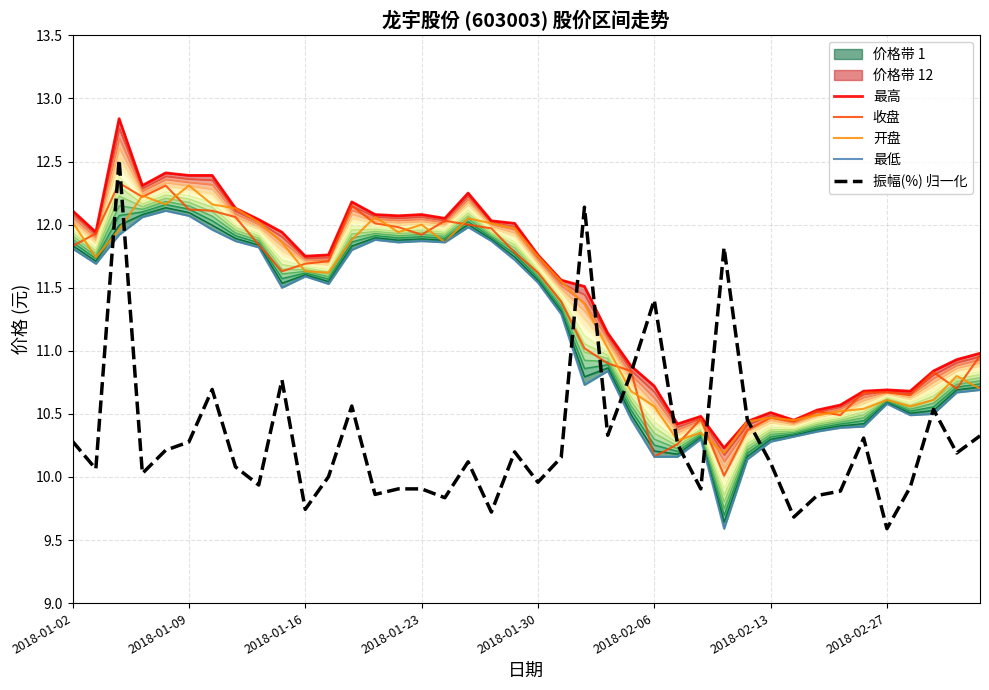

What is the minimum value for 振幅(%) 归一化?

9.6